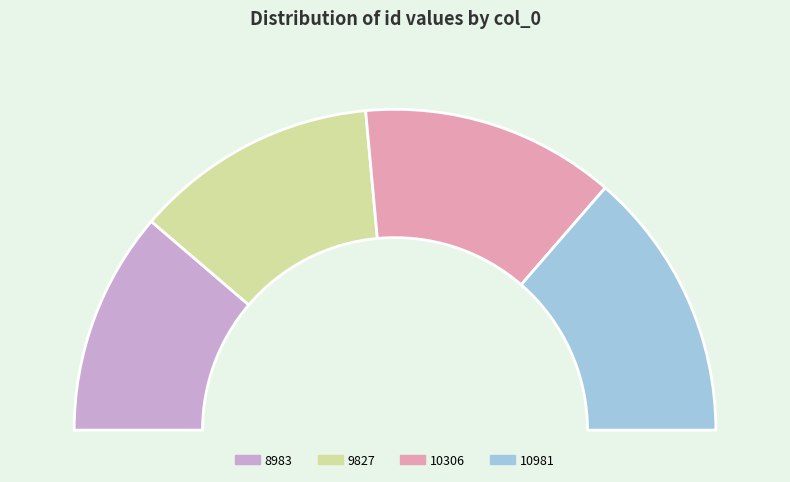

Rank the categories by value from highest to lowest.

10981, 10306, 9827, 8983